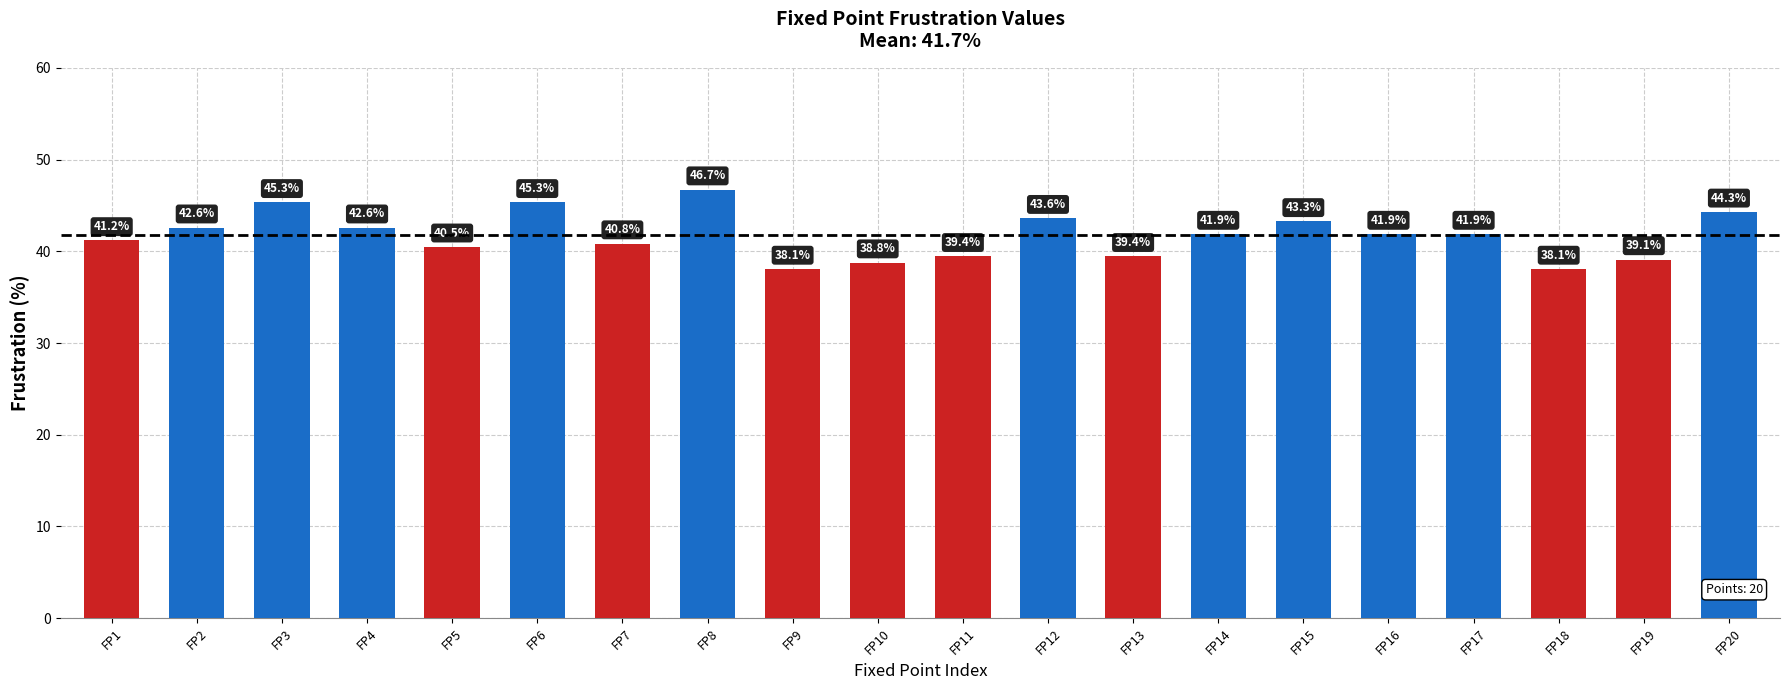

Which category has the highest value across all series?

FP8